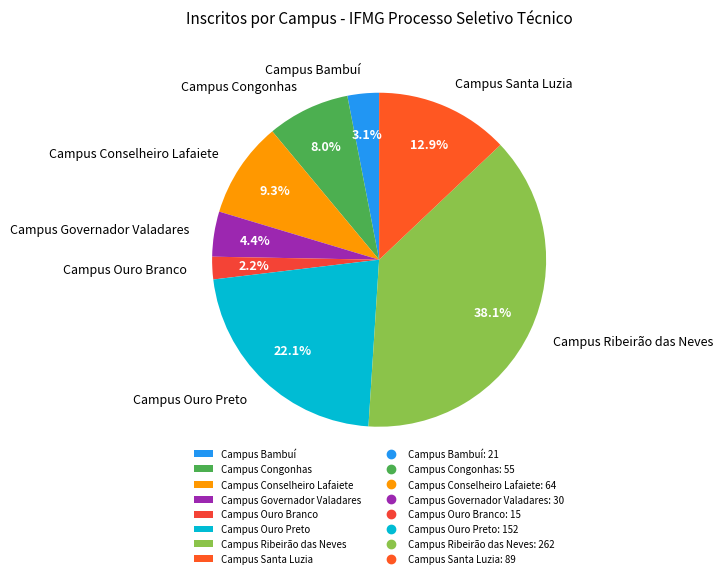

True or false: Campus Santa Luzia accounts for 13% of the total.

True